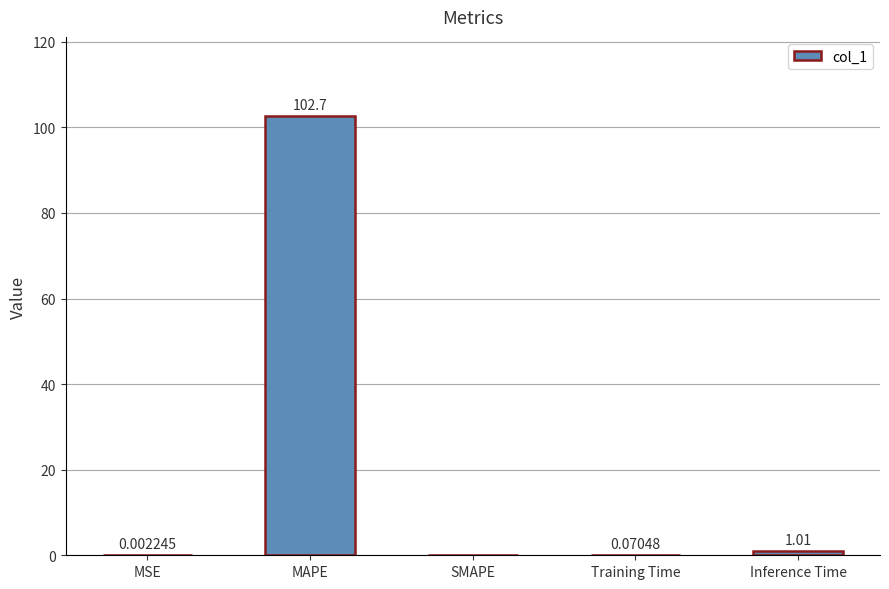

Count the number of categories in the chart.

5